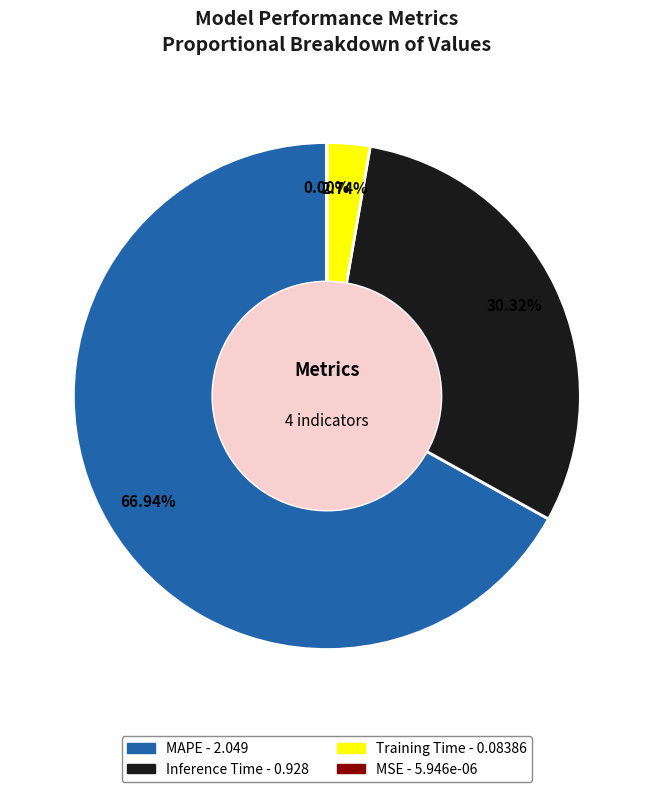

Which slice is the largest?

MAPE